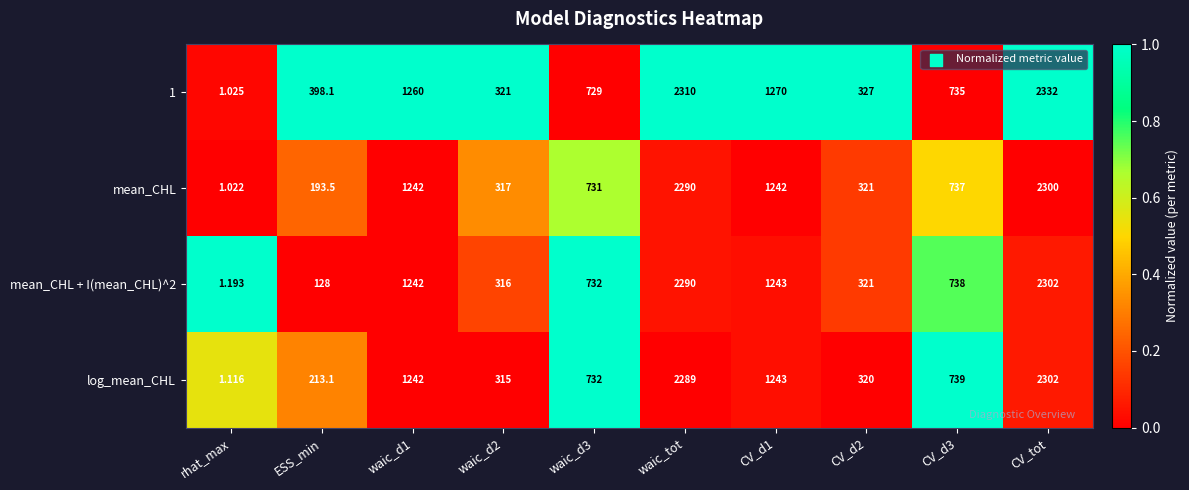

Between rhat_max and waic_d3, which series saw the biggest shift?

log_mean_CHL